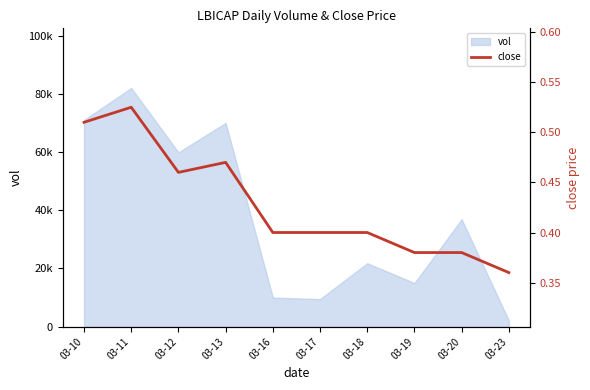

At which label is the value closest to 0?

03-23